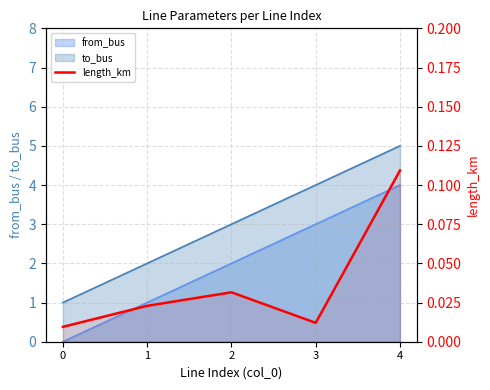

At which category does the data reach its first local peak?

2